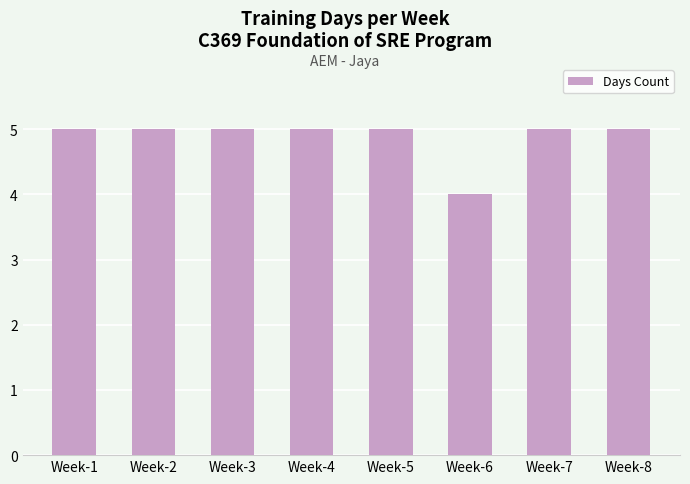

The chart shows a value of 6 at Week-6. True or false?

False